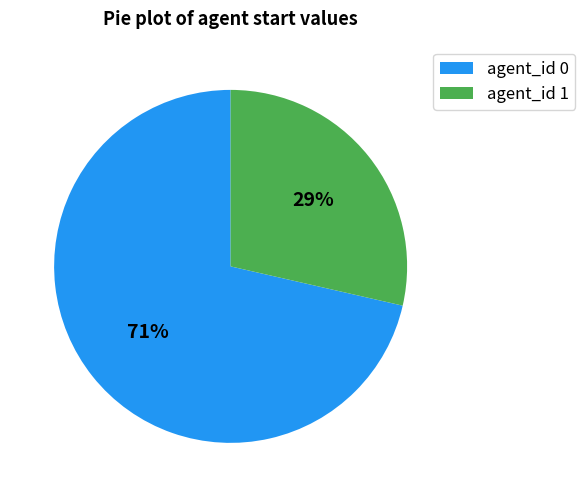

How many segments does this pie chart have?

2